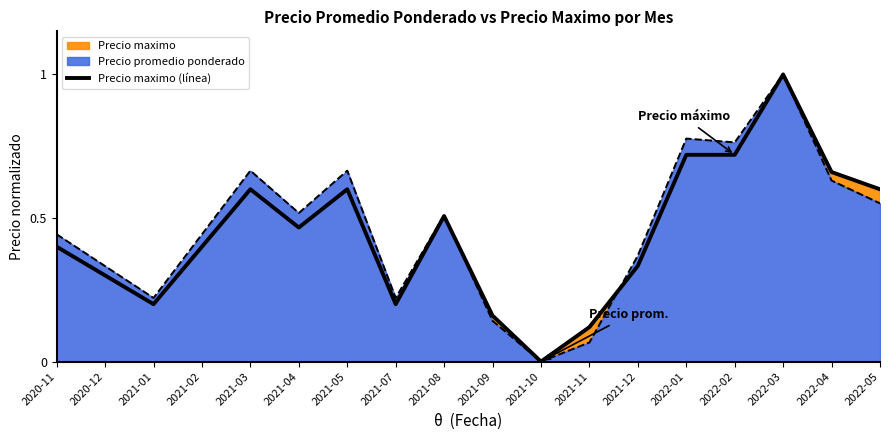

What is the difference between the values at 2021-12 and 2020-11?

0.1